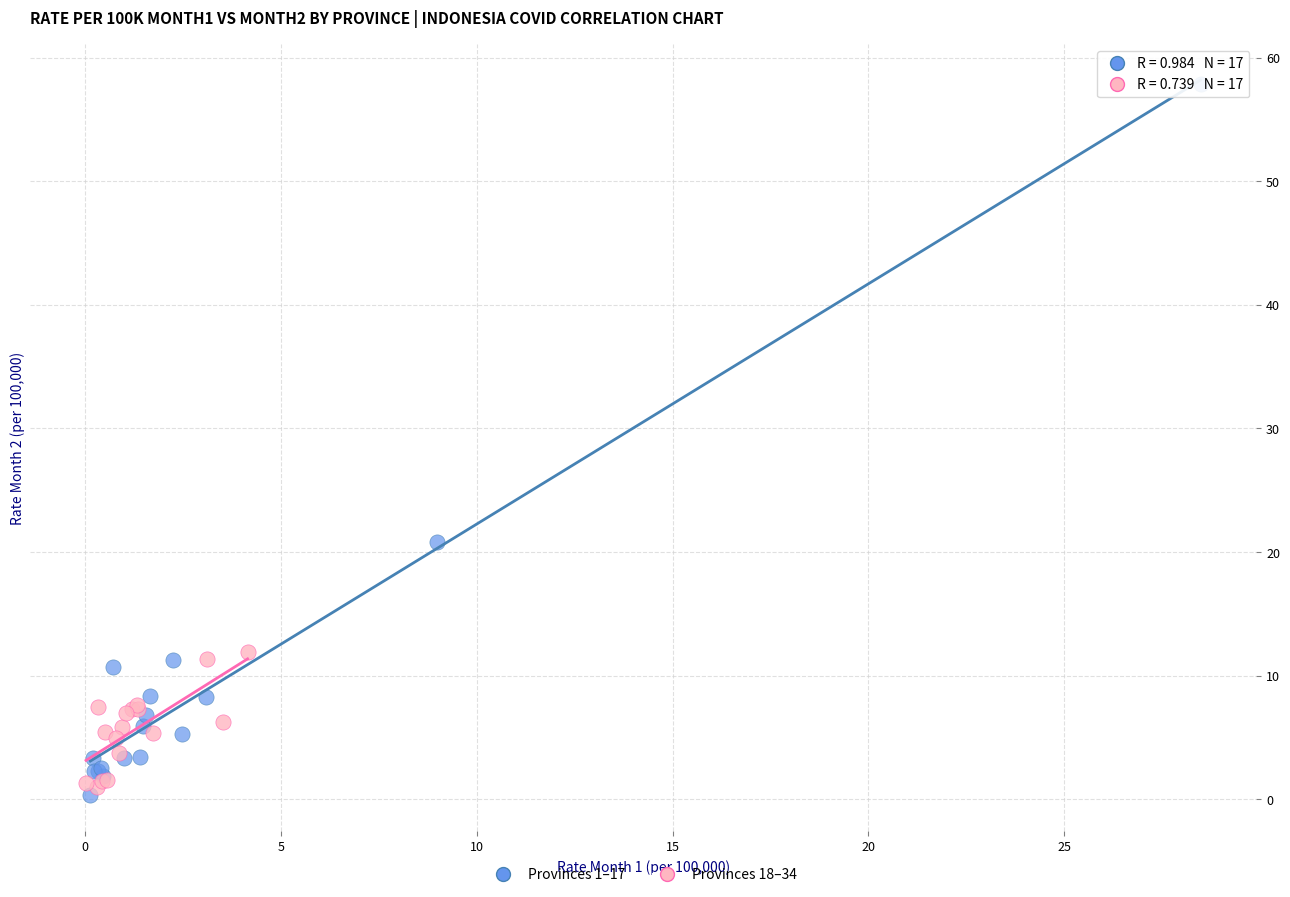

What are all the series names shown in the legend?

Provinces 1–17, Provinces 18–34